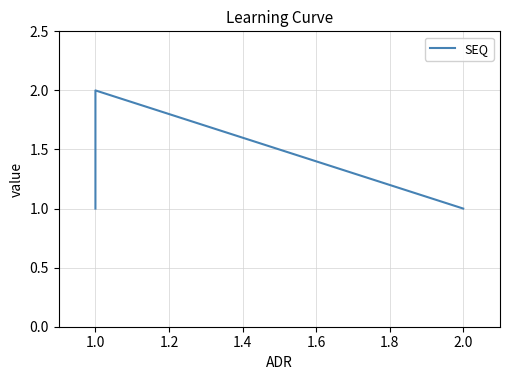

Approximately how many times larger is the value at 1.0 compared to 1.0?

0.5